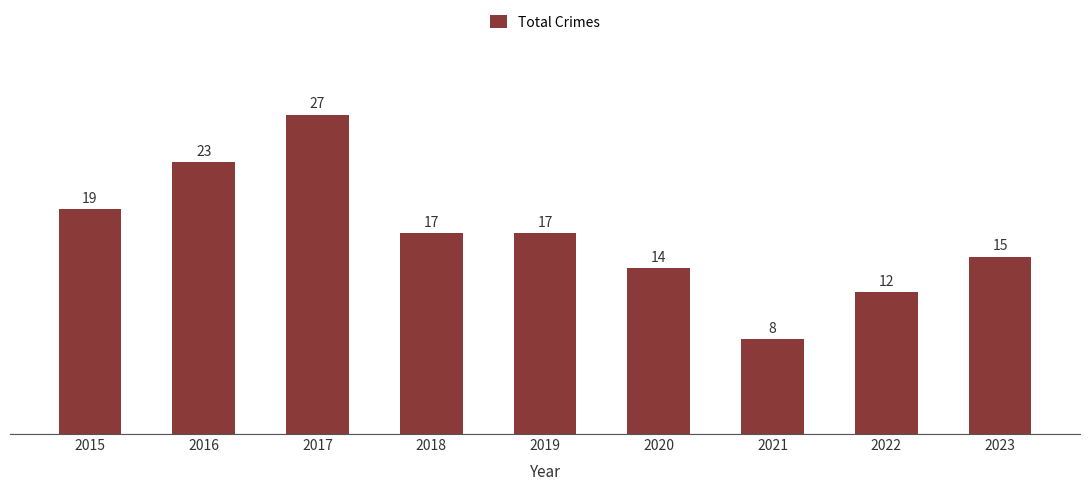

What is the maximum value shown in the chart?

27